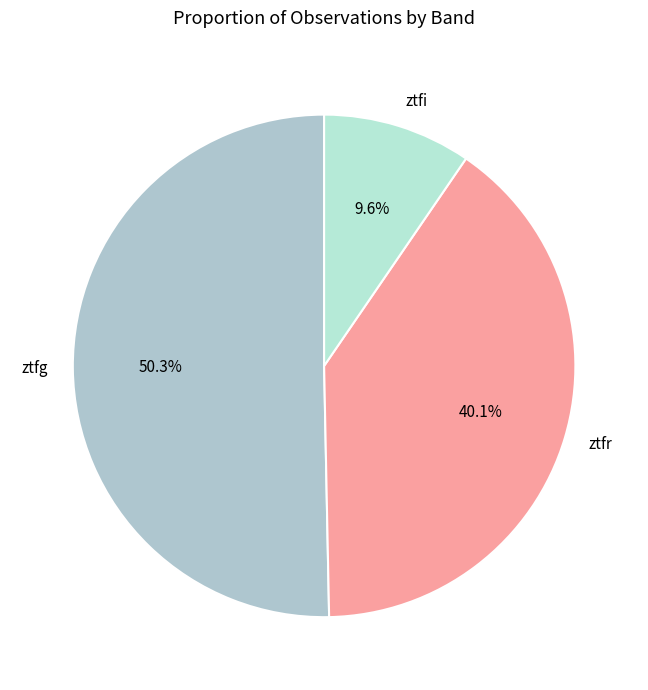

The ztfi slice represents 10% of the pie. True or false?

True